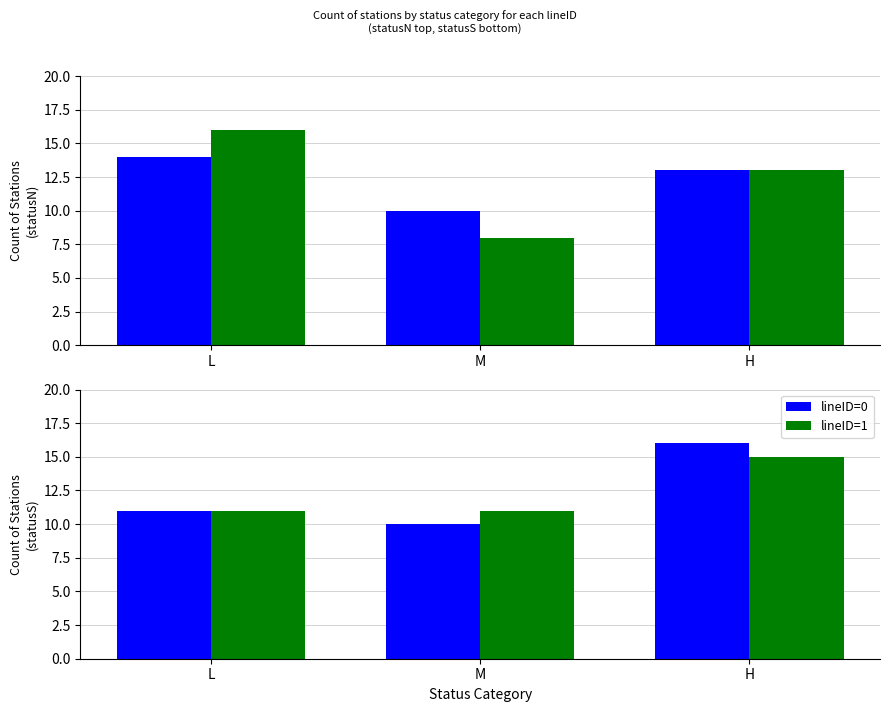

Which series has the largest total across all categories?

lineID=0